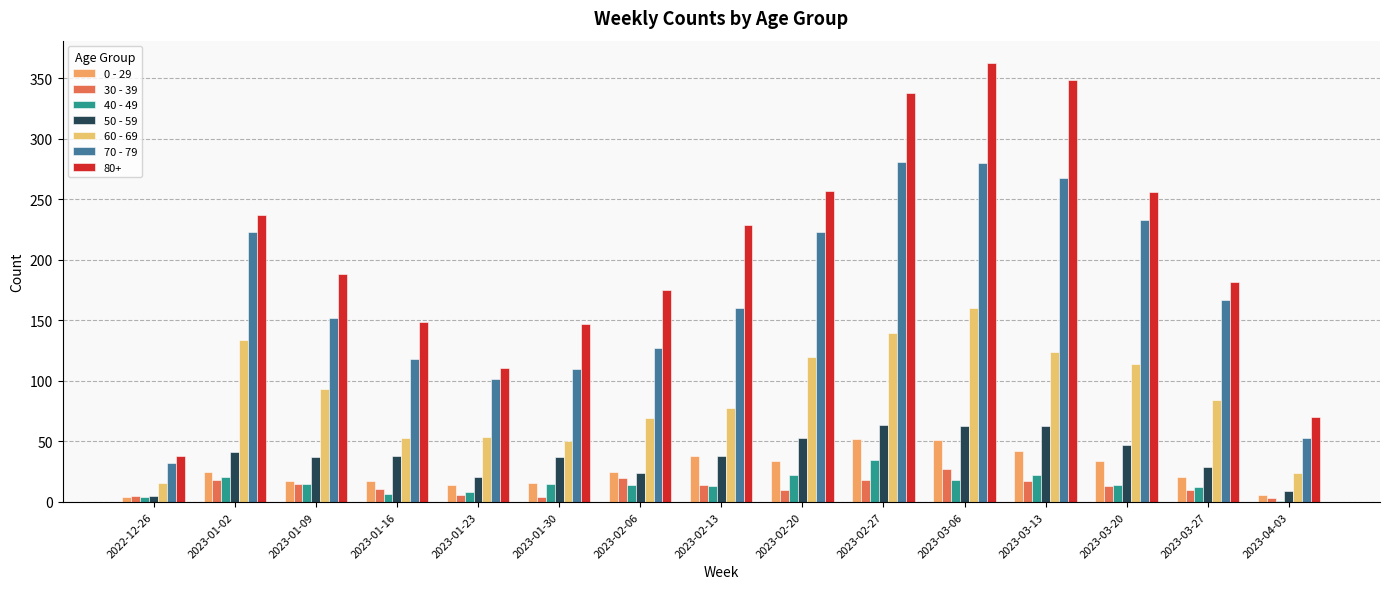

Are the bars grouped side by side (vs. stacked)?

Yes